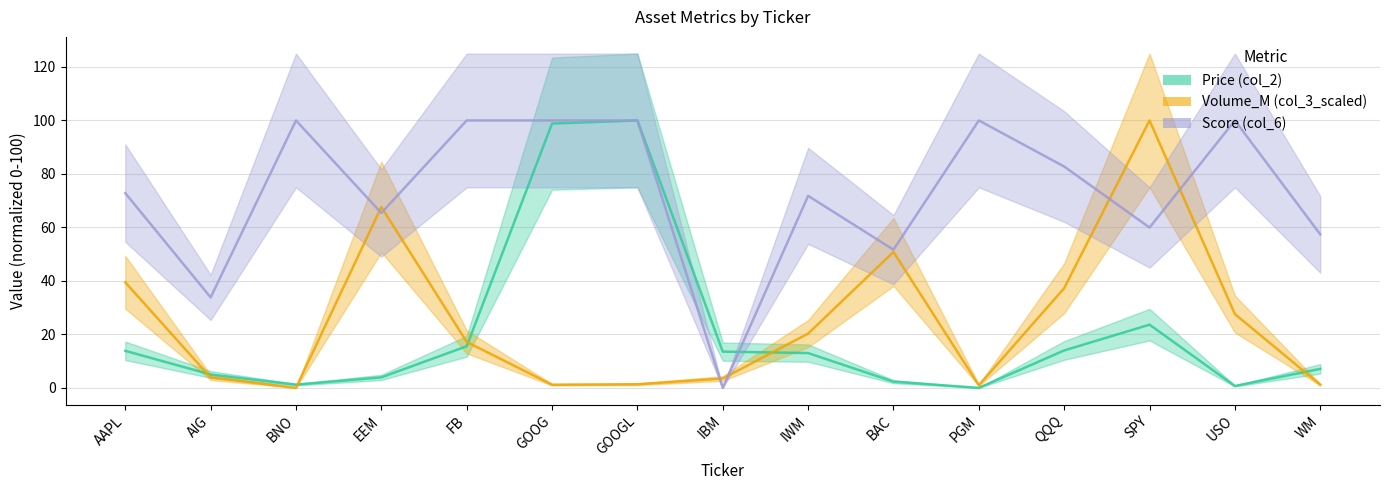

The Volume_M (col_3_scaled) series shows 0.5 at PGM. True or false?

False